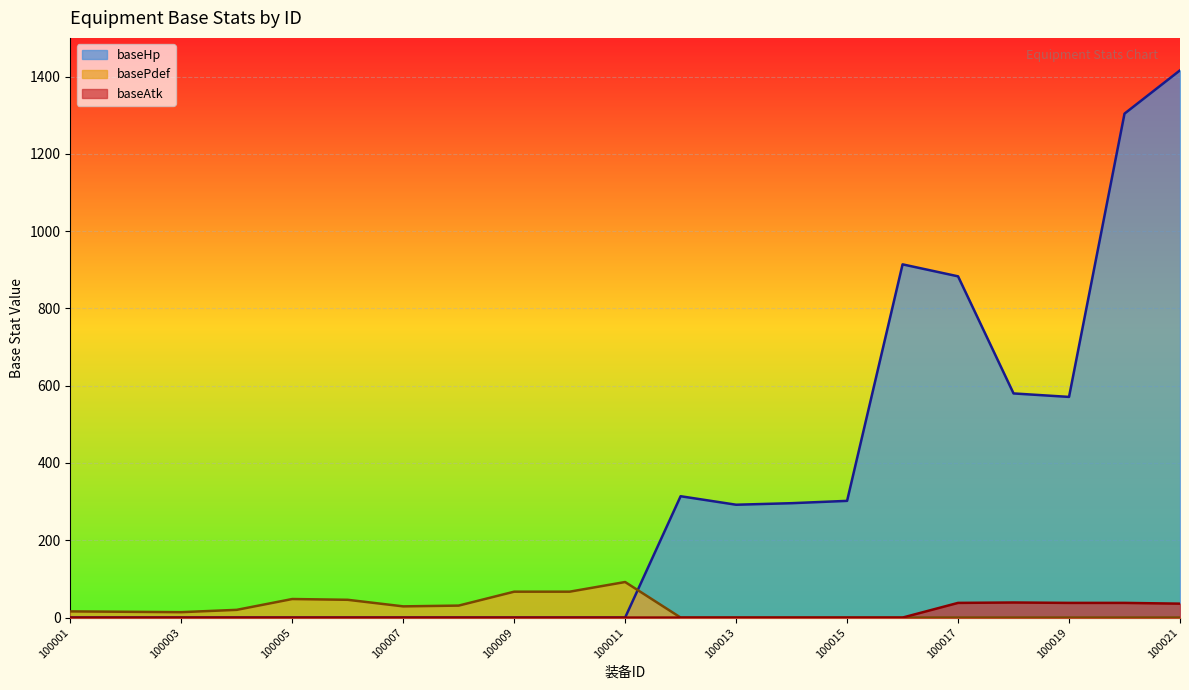

List the labels in order of value, smallest first.

100001, 100002, 100003, 100004, 100005, 100006, 100007, 100008, 100009, 100010, 100011, 100012, 100013, 100014, 100015, 100016, 100021, 100017, 100019, 100020, 100018